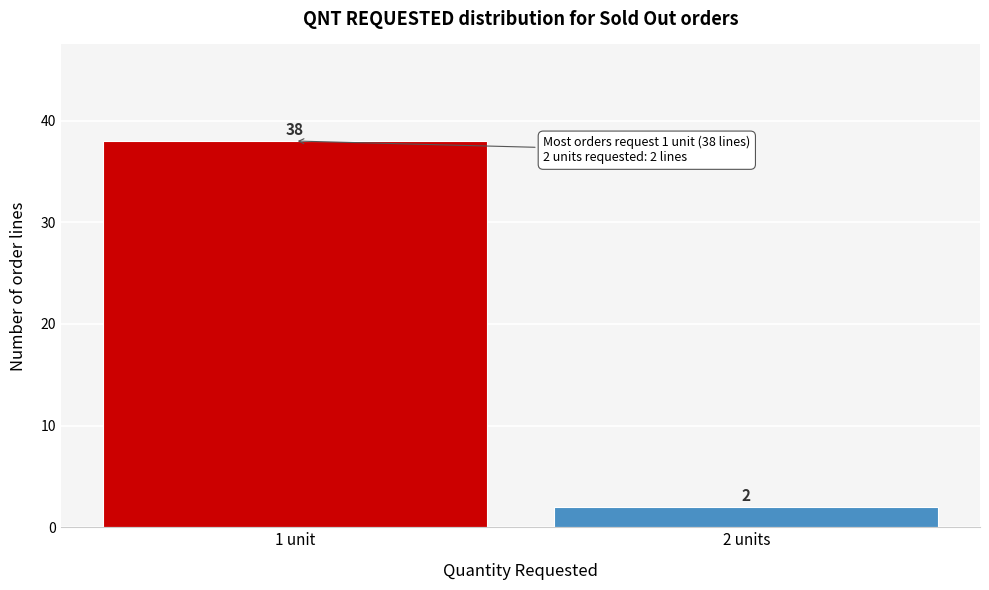

Reading left to right, list all the values displayed in this chart.

38	2